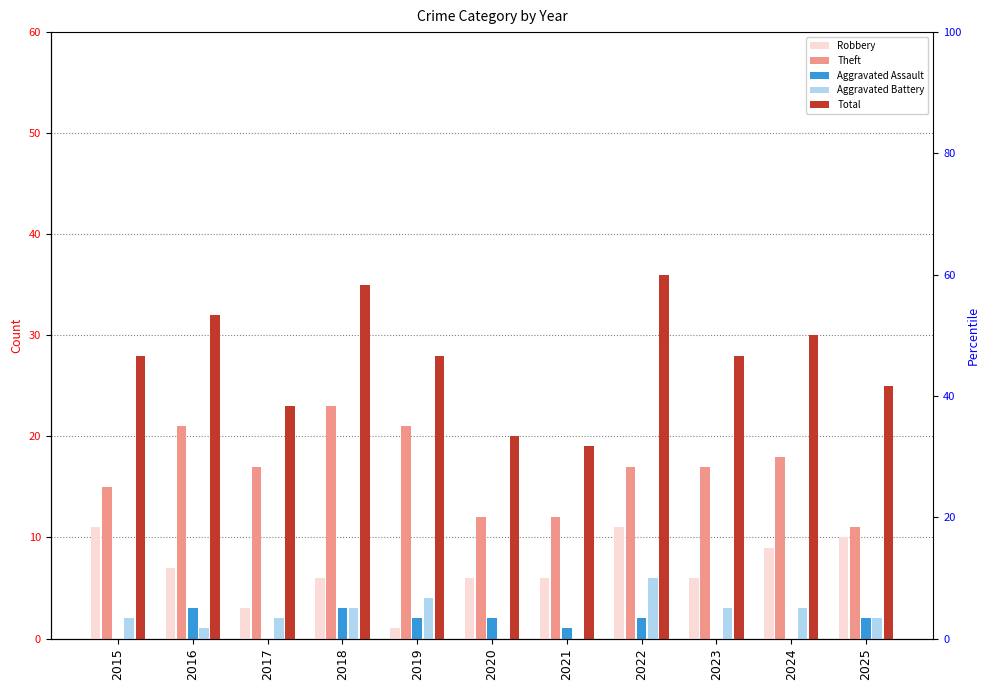

Are the bars grouped side by side (vs. stacked)?

Yes